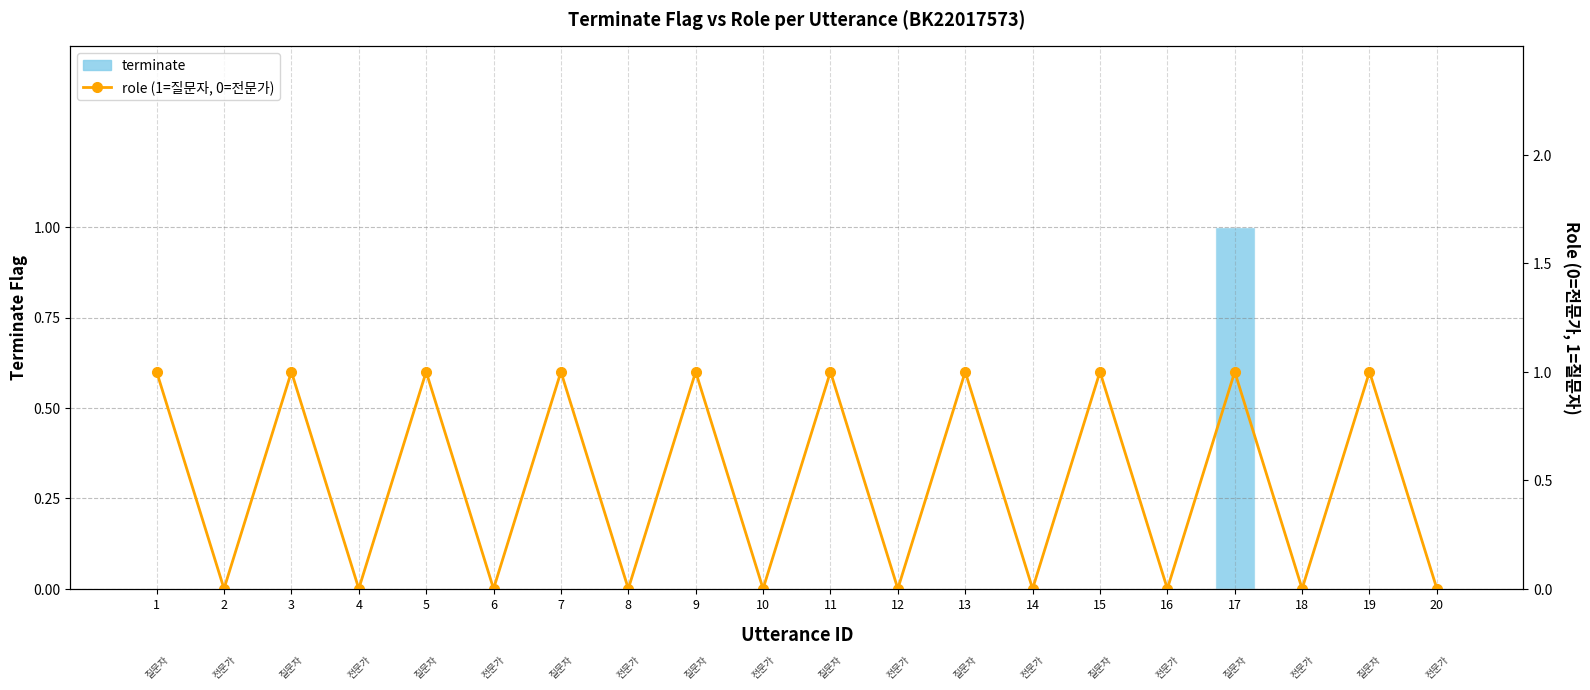

At which category is the sum across all series the highest?

17